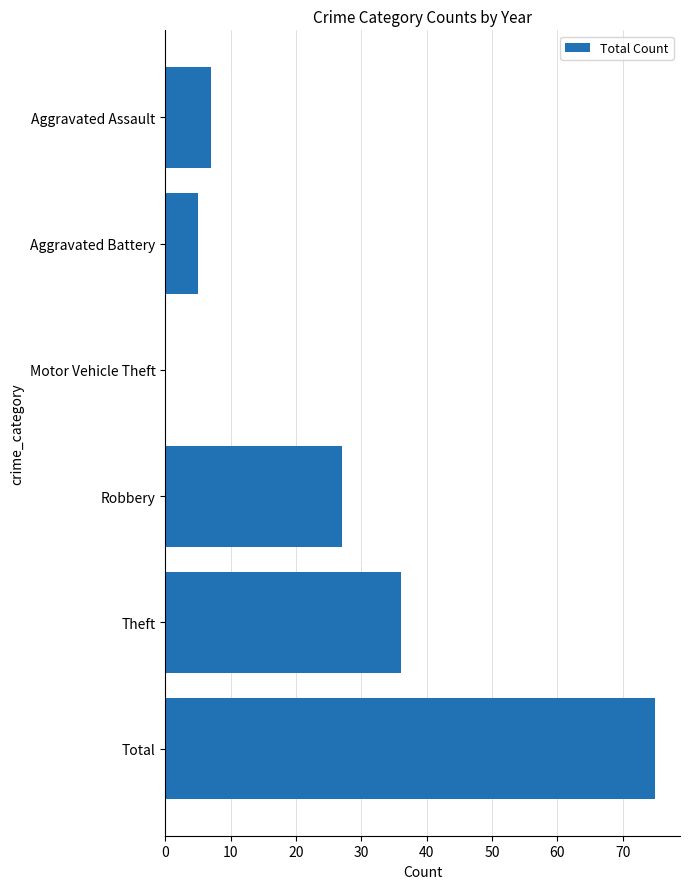

The value at Aggravated Assault is 4. True or false?

False